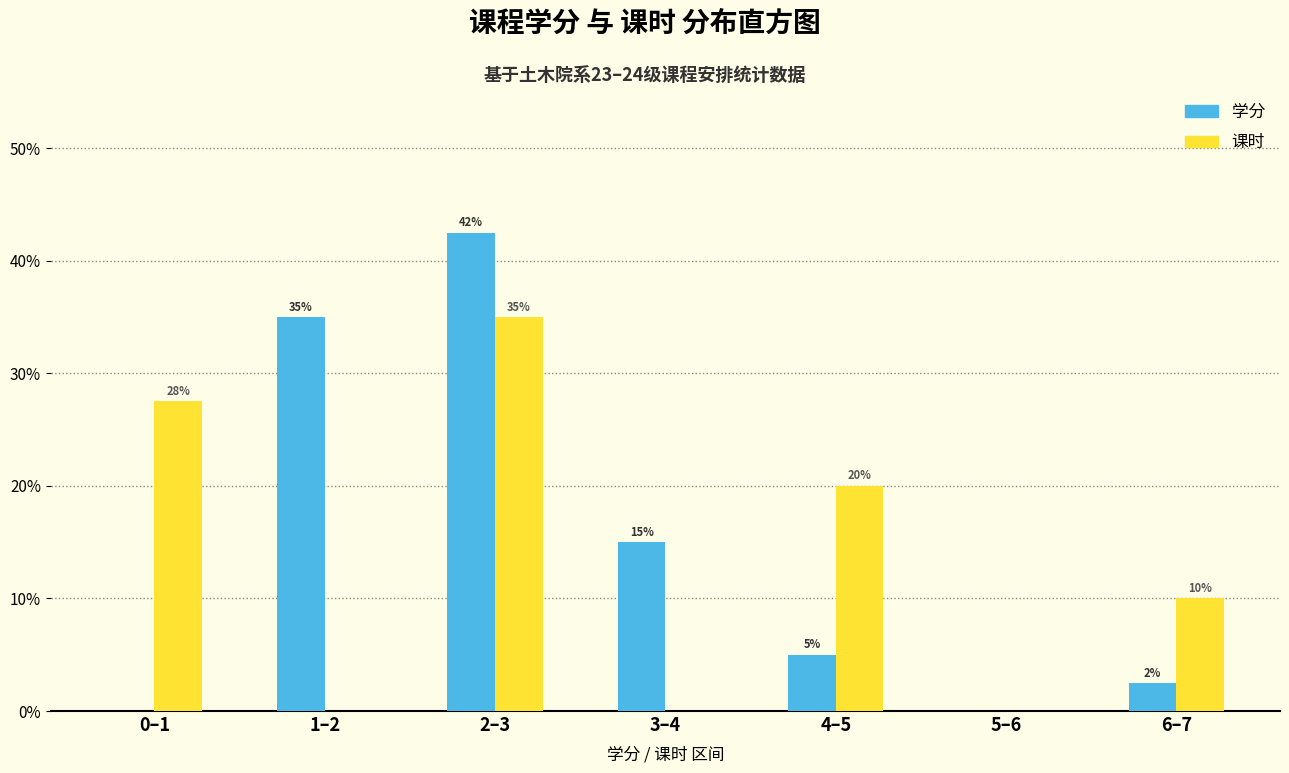

What are all the series names shown in the legend?

学分, 课时